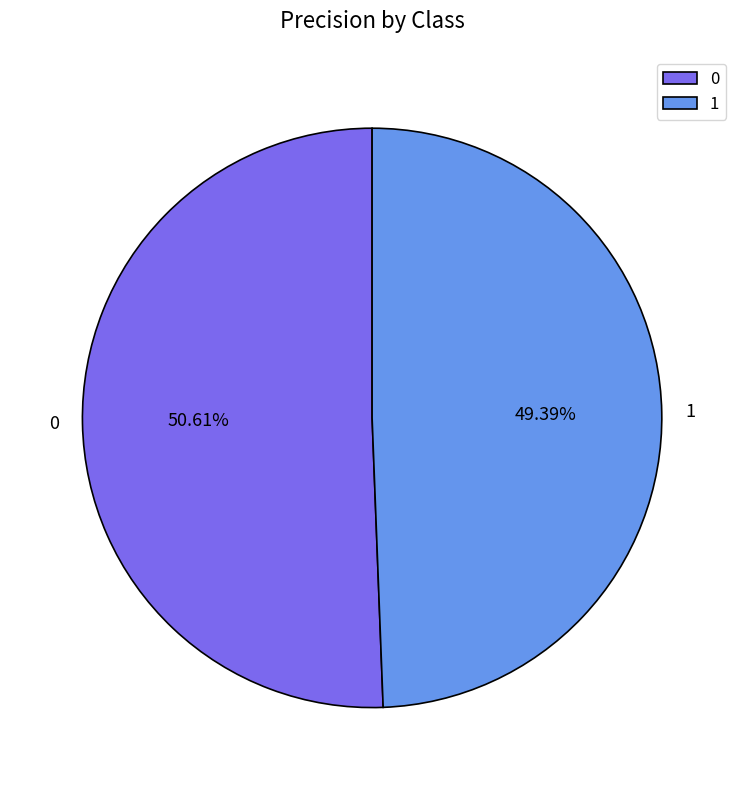

To the nearest percent, what is the difference between the largest and smallest slice percentages?

1%